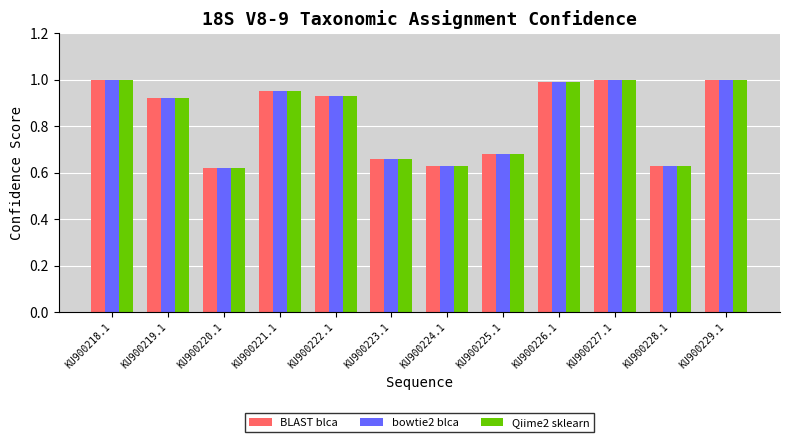

What position from the left is KU900228.1?

11